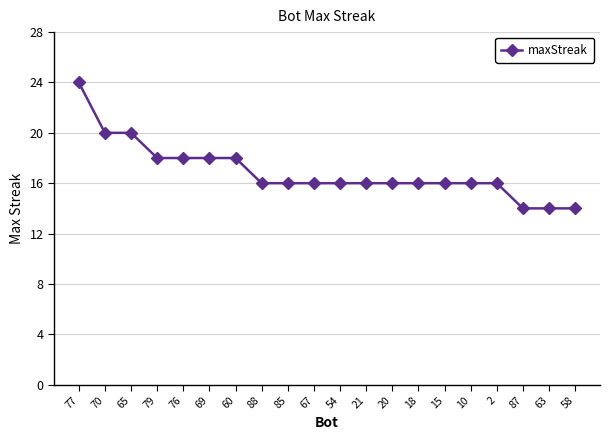

What is the approximate value at 21, to the nearest 5?

15